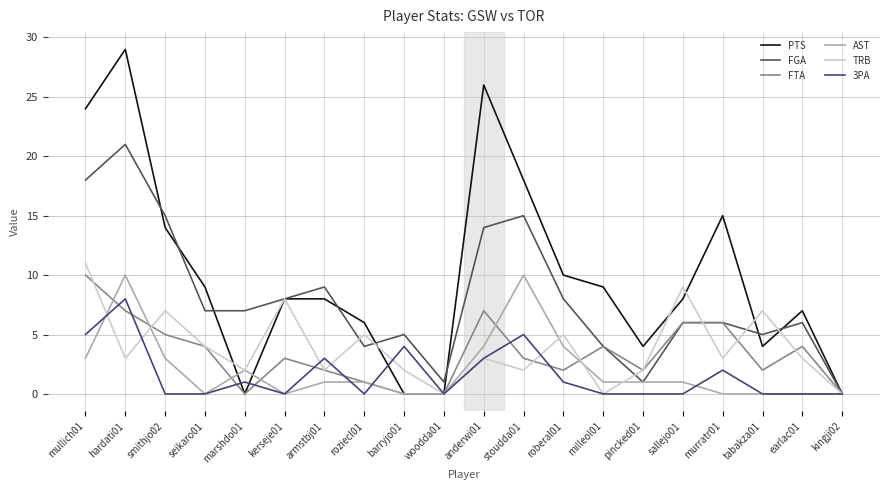

At which label does FGA reach its peak?

hardati01